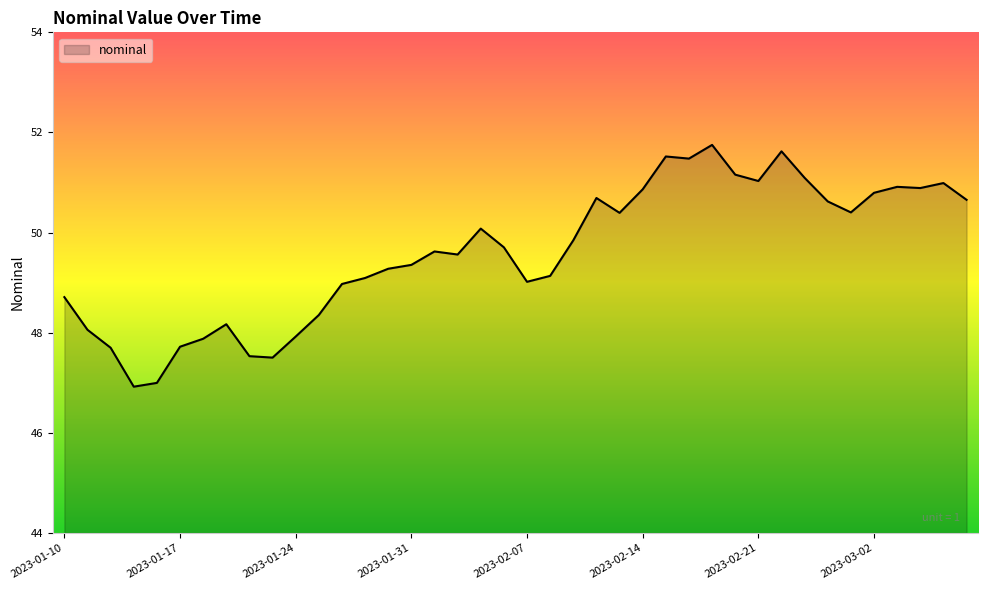

How many lines are shown in the chart?

1